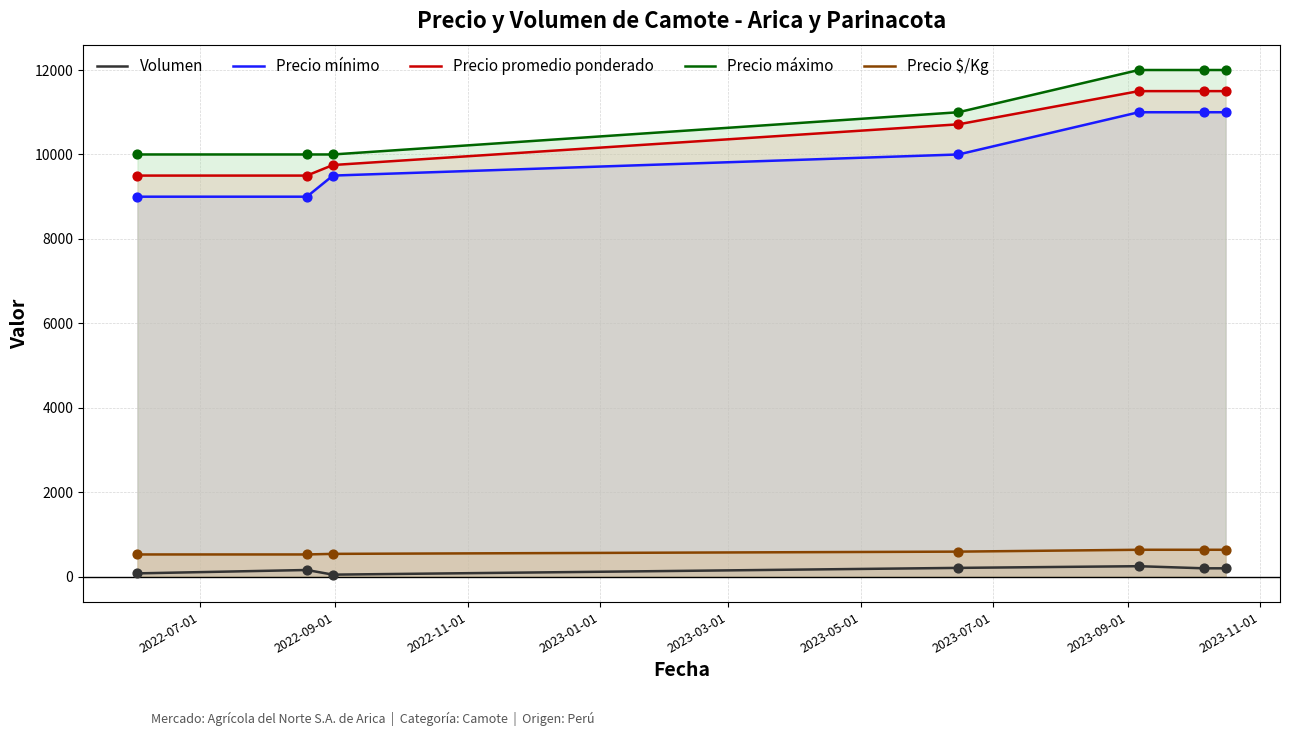

Which series has the largest total across all categories?

Precio máximo